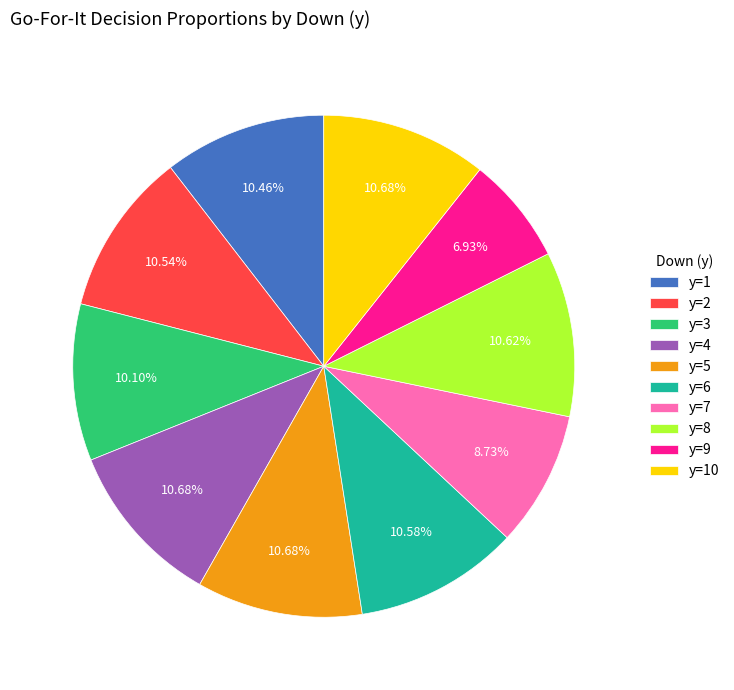

To the nearest percent, what percentage of the pie is y=1?

10%